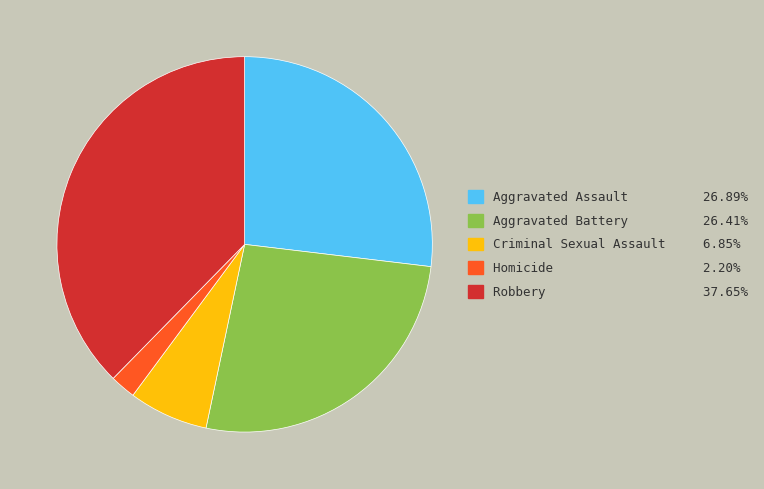

Do Homicide and Aggravated Battery together represent more than half of the pie?

No